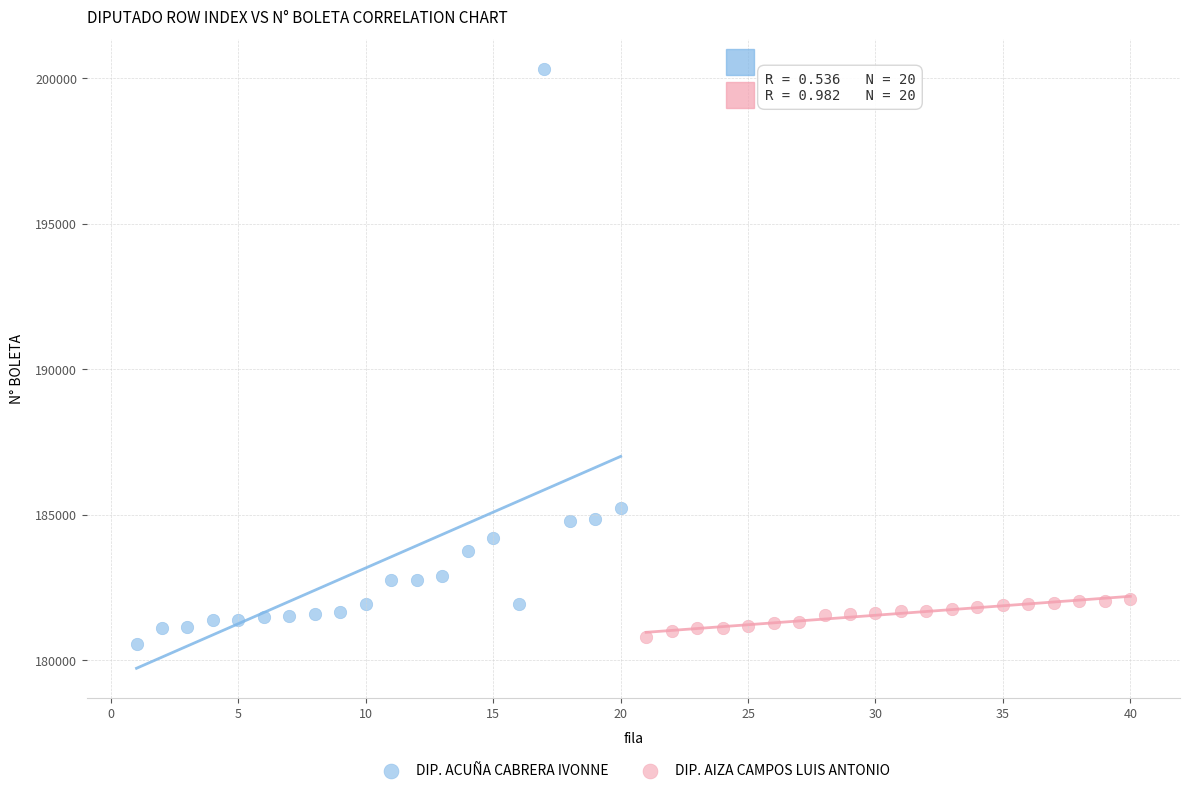

Which series has the widest spread of Y values?

DIP. ACUÑA CABRERA IVONNE